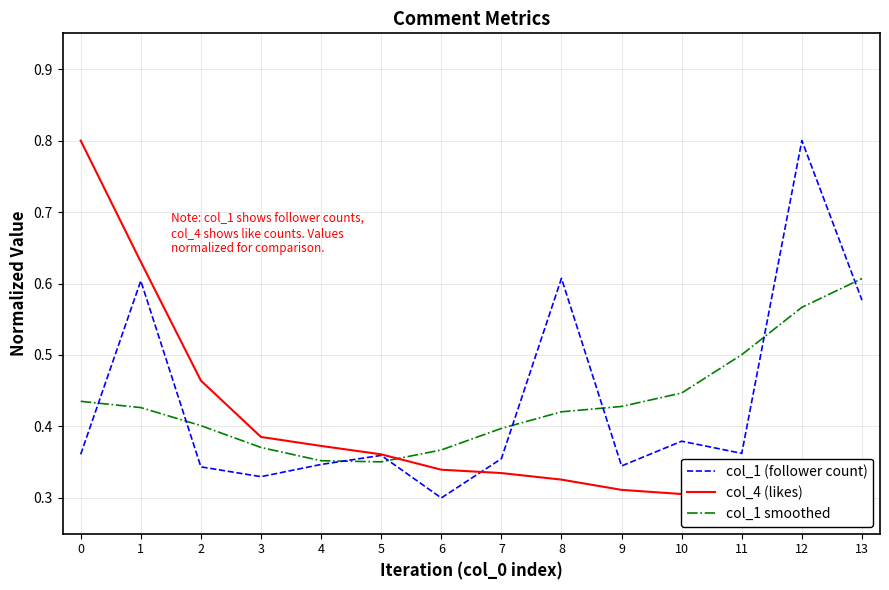

Rank the series at 3 from lowest to highest value.

col_1 (follower count), col_1 smoothed, col_4 (likes)